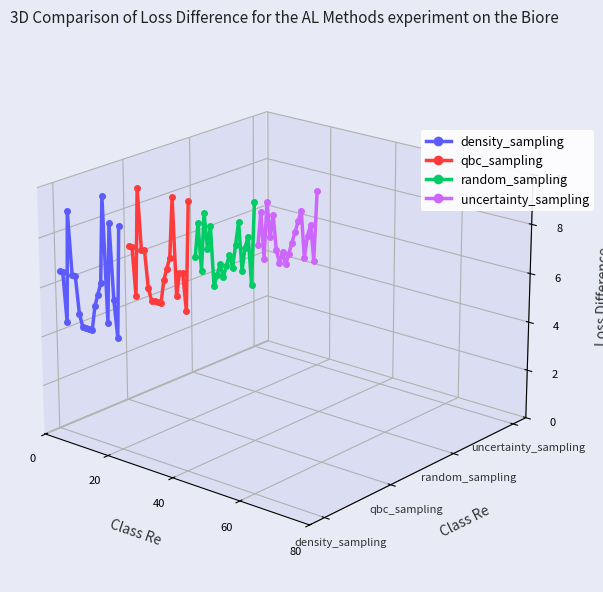

What are all the series names shown in the legend?

density_sampling, qbc_sampling, random_sampling, uncertainty_sampling